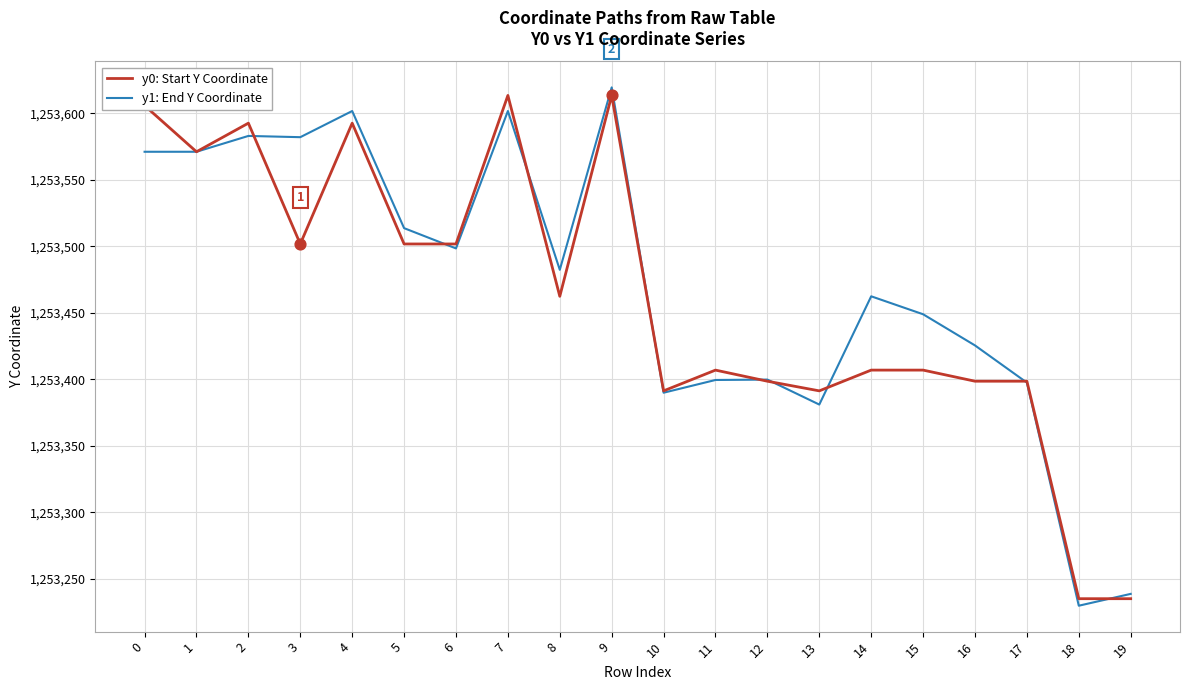

At how many categories does at least one series exceed 1253379?

18